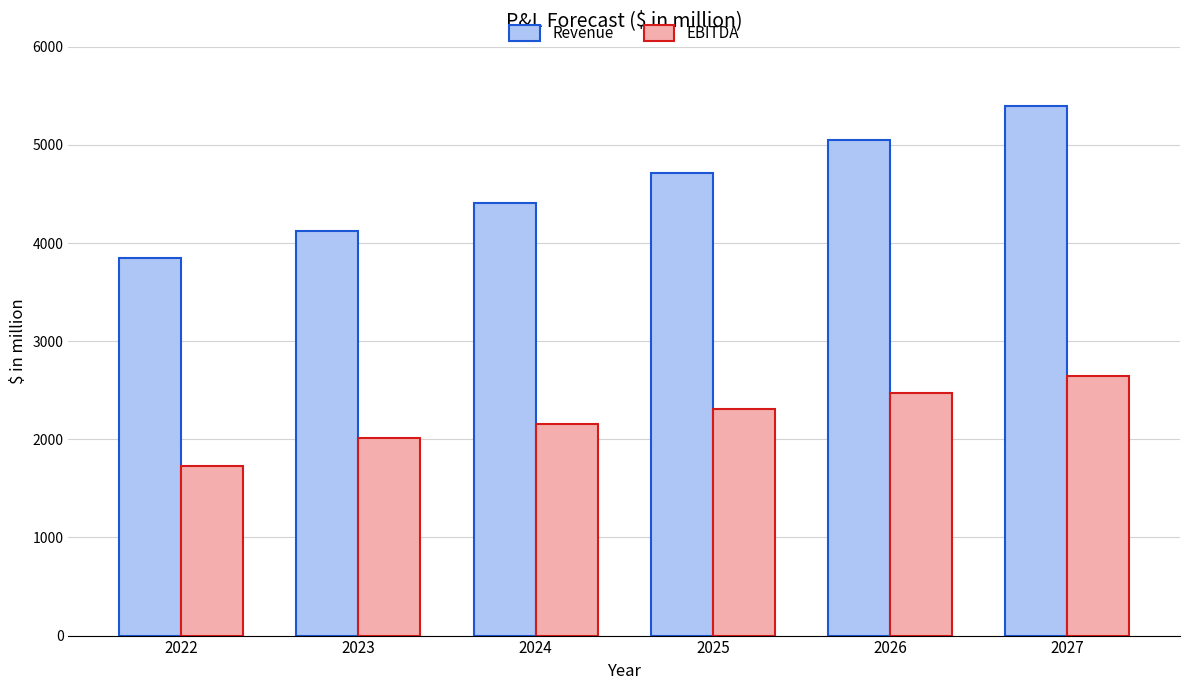

How many data points in Revenue are less than 4716?

3